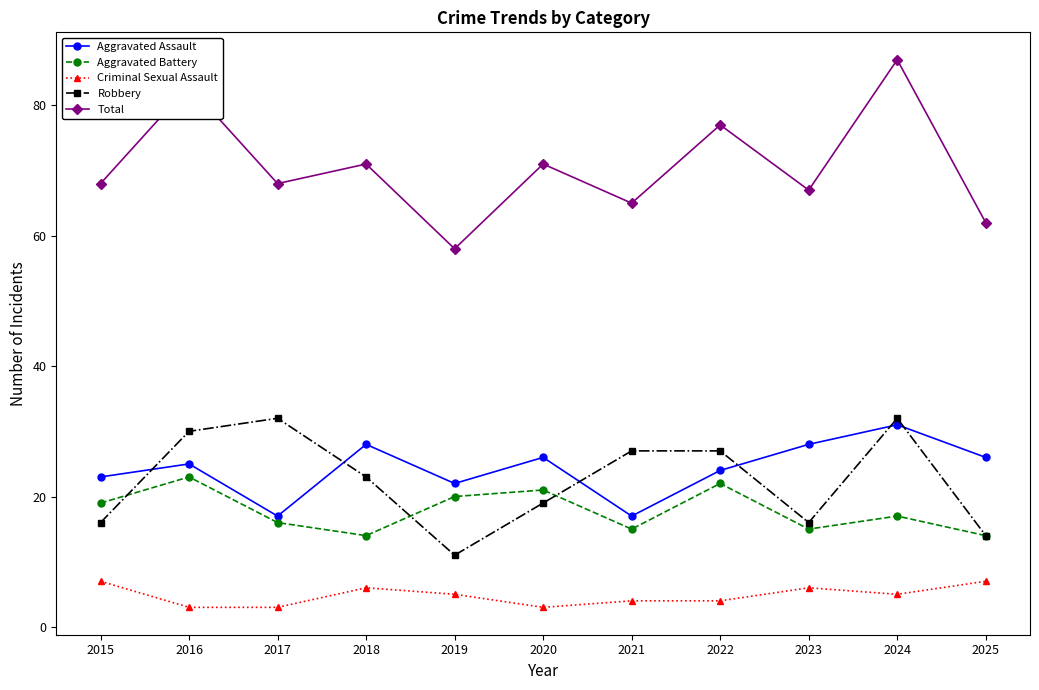

Reading right to left, what are all the values shown in this chart?

Aggravated Assault: 2025=26	2024=31	2023=28	2022=24	2021=17	2020=26	2019=22	2018=28	2017=17	2016=25	2015=23
Aggravated Battery: 2025=14	2024=17	2023=15	2022=22	2021=15	2020=21	2019=20	2018=14	2017=16	2016=23	2015=19
Criminal Sexual Assault: 2025=7	2024=5	2023=6	2022=4	2021=4	2020=3	2019=5	2018=6	2017=3	2016=3	2015=7
Robbery: 2025=14	2024=32	2023=16	2022=27	2021=27	2020=19	2019=11	2018=23	2017=32	2016=30	2015=16
Total: 2025=62	2024=87	2023=67	2022=77	2021=65	2020=71	2019=58	2018=71	2017=68	2016=83	2015=68